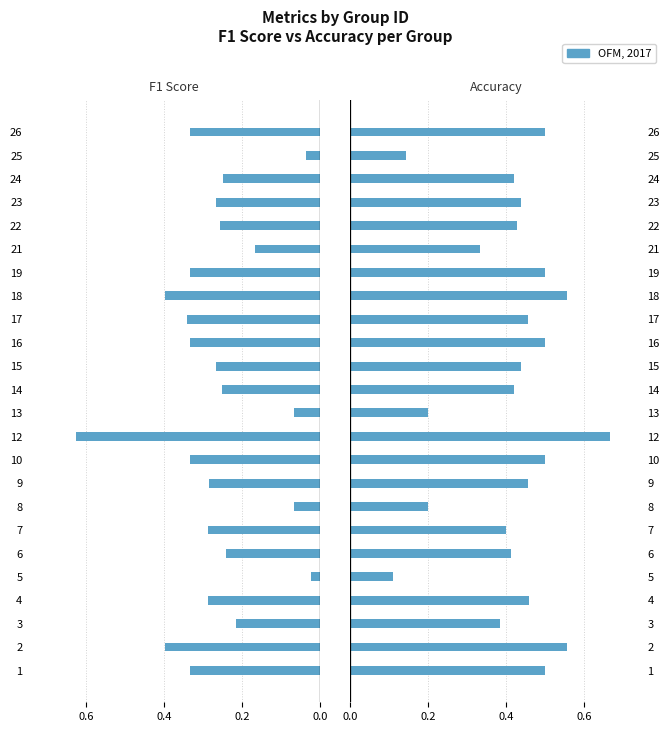

Which series has the largest total across all categories?

accuracy